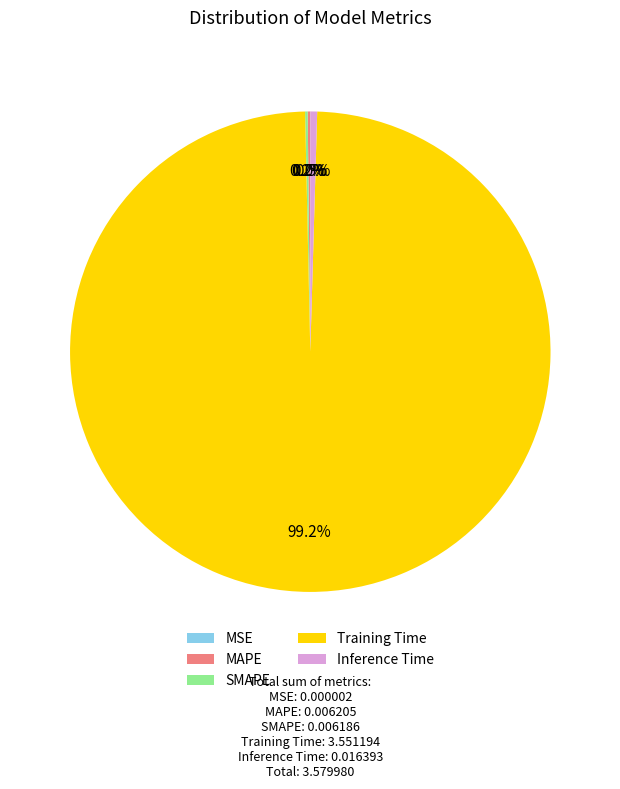

How much of the chart is everything except Inference Time?

99.5%